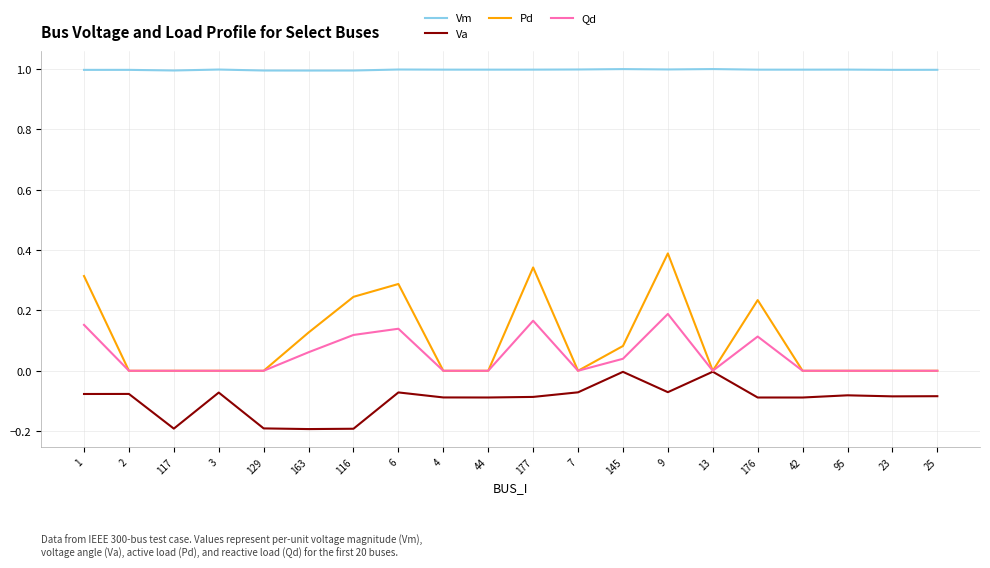

What position from the left is 2?

2